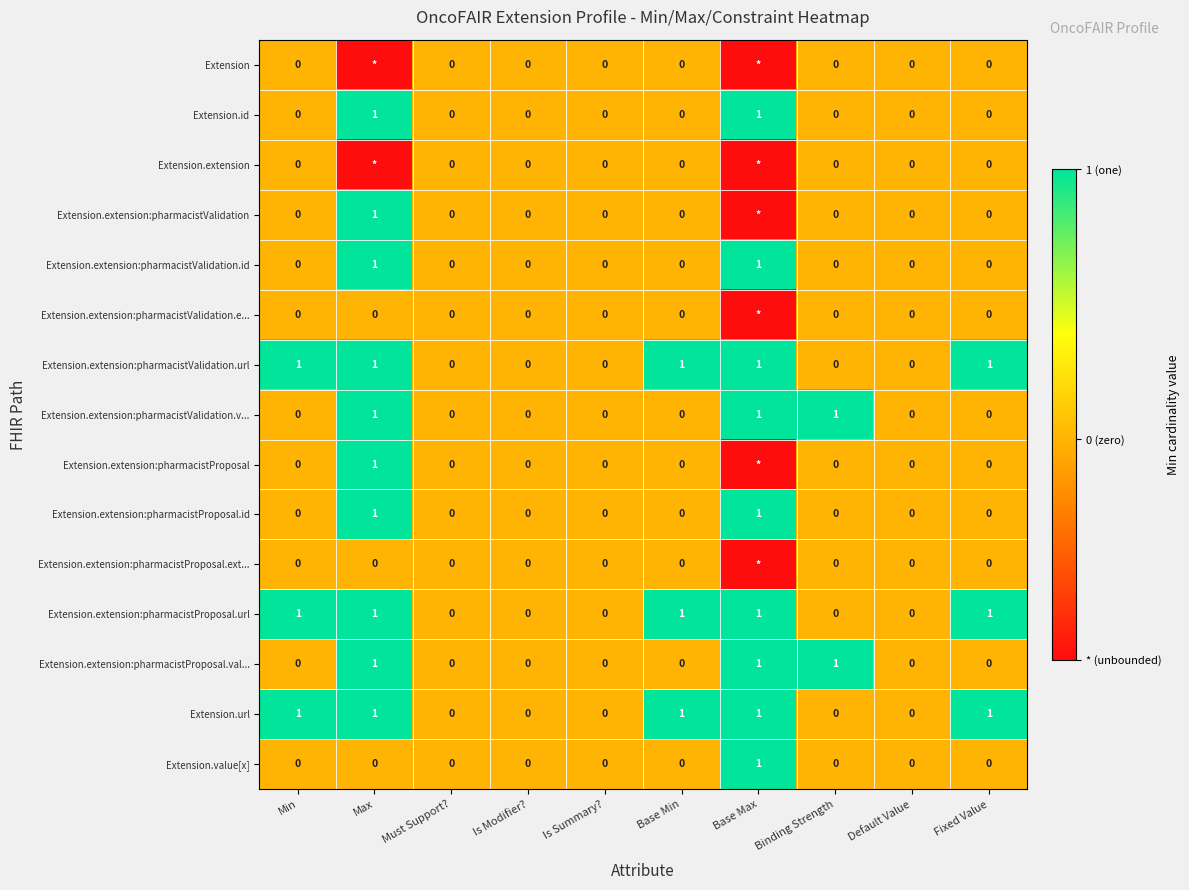

How many values in Extension.extension:pharmacistProposal.url are above zero?

5